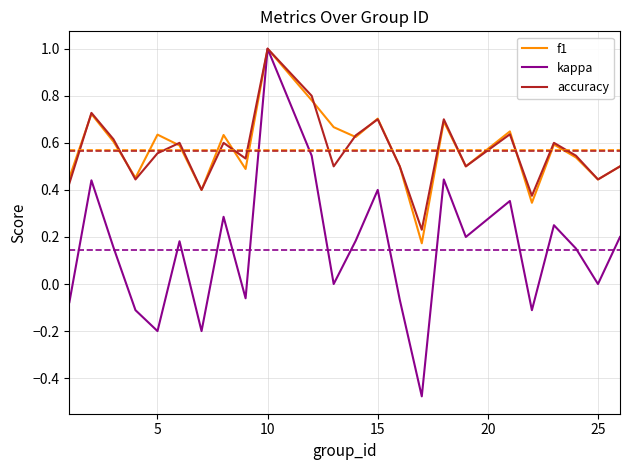

Which series has the widest spread of values?

kappa